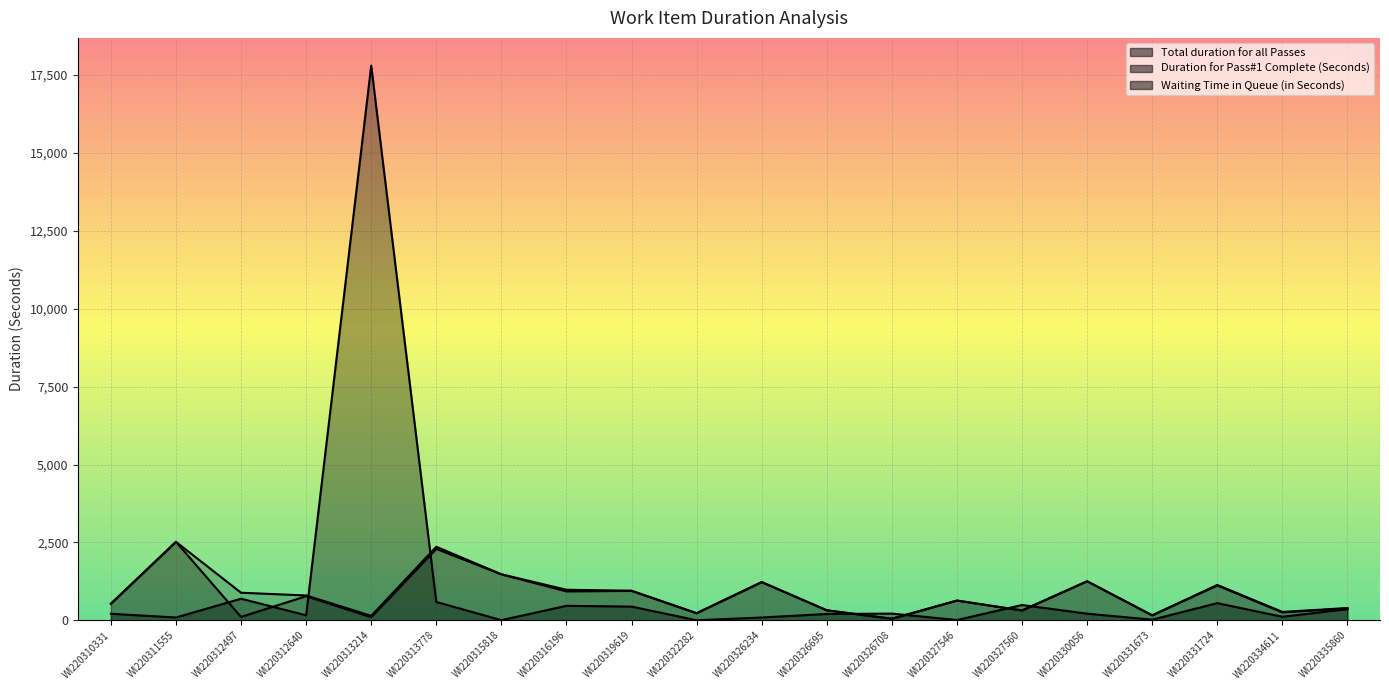

How many interior local valleys does the Waiting Time in Queue (in Seconds) series have?

7